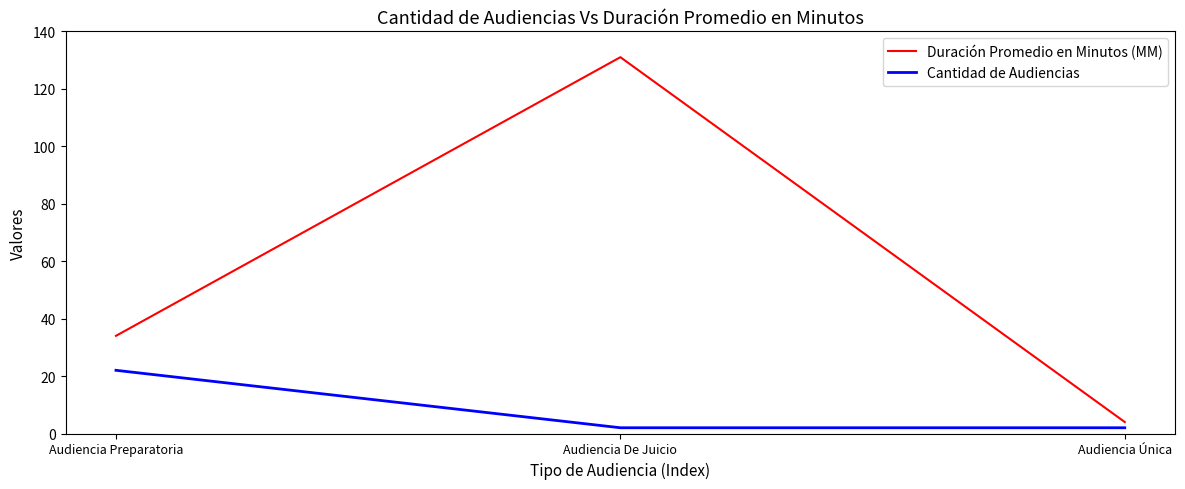

Which label corresponds to the largest value in the chart?

Audiencia De Juicio